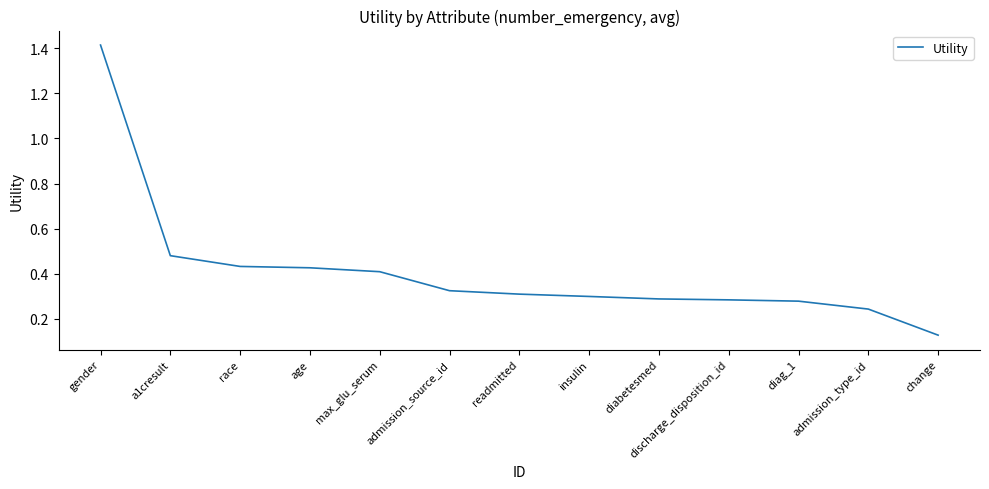

The value at readmitted is 0.3. True or false?

True